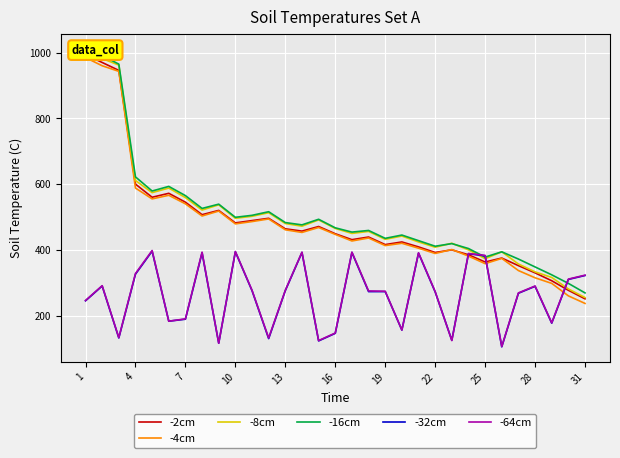

What are all the series names shown in the legend?

-2cm, -4cm, -8cm, -16cm, -32cm, -64cm